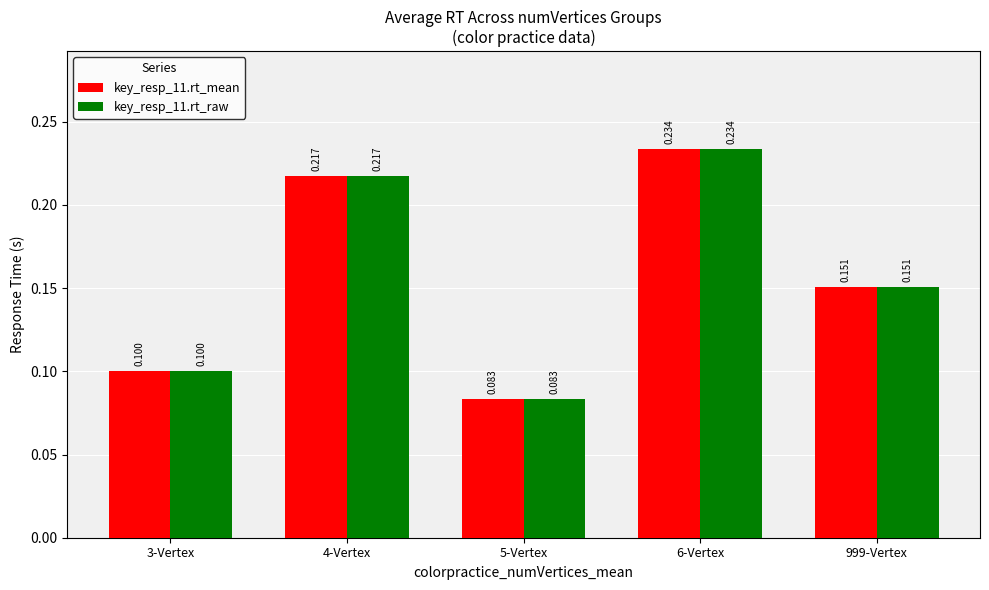

At which category is the sum across all series the highest?

6-Vertex